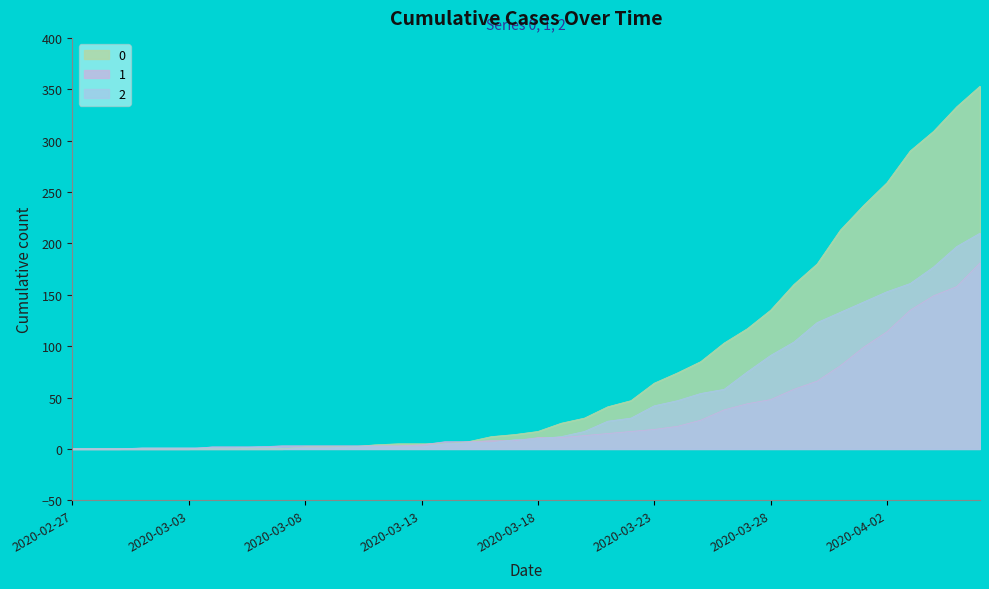

Reading left to right, transcribe all the data shown in this chart.

0: 2020-02-27=0	2020-02-28=0	2020-02-29=0	2020-03-01=0	2020-03-02=0	2020-03-03=0	2020-03-04=0	2020-03-05=0	2020-03-06=0	2020-03-07=0	2020-03-08=2	2020-03-09=2	2020-03-10=2	2020-03-11=4	2020-03-12=5	2020-03-13=5	2020-03-14=5	2020-03-15=7	2020-03-16=12	2020-03-17=14	2020-03-18=17	2020-03-19=25	2020-03-20=30	2020-03-21=41	2020-03-22=47	2020-03-23=64	2020-03-24=74	2020-03-25=85	2020-03-26=103	2020-03-27=117	2020-03-28=135	2020-03-29=160	2020-03-30=180	2020-03-31=213	2020-04-01=237	2020-04-02=259	2020-04-03=290	2020-04-04=309	2020-04-05=333	2020-04-06=353
1: 2020-02-27=0	2020-02-28=0	2020-02-29=0	2020-03-01=0	2020-03-02=0	2020-03-03=0	2020-03-04=2	2020-03-05=2	2020-03-06=2	2020-03-07=3	2020-03-08=3	2020-03-09=3	2020-03-10=3	2020-03-11=3	2020-03-12=3	2020-03-13=4	2020-03-14=7	2020-03-15=7	2020-03-16=8	2020-03-17=8	2020-03-18=11	2020-03-19=11	2020-03-20=13	2020-03-21=15	2020-03-22=17	2020-03-23=19	2020-03-24=22	2020-03-25=28	2020-03-26=38	2020-03-27=44	2020-03-28=48	2020-03-29=58	2020-03-30=66	2020-03-31=81	2020-04-01=99	2020-04-02=114	2020-04-03=135	2020-04-04=149	2020-04-05=158	2020-04-06=181
2: 2020-02-27=0	2020-02-28=0	2020-02-29=0	2020-03-01=1	2020-03-02=1	2020-03-03=1	2020-03-04=1	2020-03-05=1	2020-03-06=2	2020-03-07=1	2020-03-08=1	2020-03-09=1	2020-03-10=2	2020-03-11=2	2020-03-12=2	2020-03-13=2	2020-03-14=5	2020-03-15=6	2020-03-16=6	2020-03-17=9	2020-03-18=10	2020-03-19=12	2020-03-20=17	2020-03-21=27	2020-03-22=30	2020-03-23=42	2020-03-24=47	2020-03-25=54	2020-03-26=58	2020-03-27=75	2020-03-28=91	2020-03-29=104	2020-03-30=123	2020-03-31=133	2020-04-01=143	2020-04-02=153	2020-04-03=161	2020-04-04=177	2020-04-05=197	2020-04-06=210